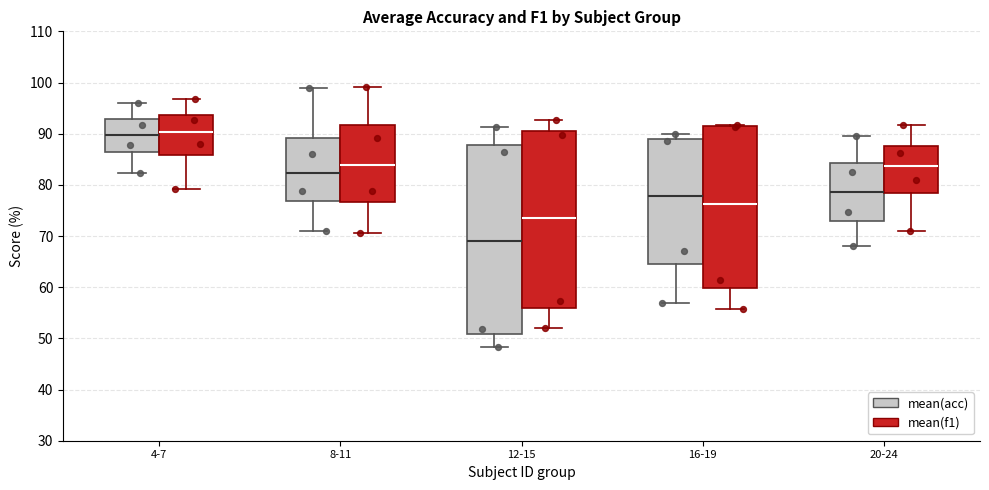

Where does the median line of the box for 8-11 (mean(f1)) sit on the y-axis? The values are not printed on the chart, so give them approximately, as read against the axis.

84